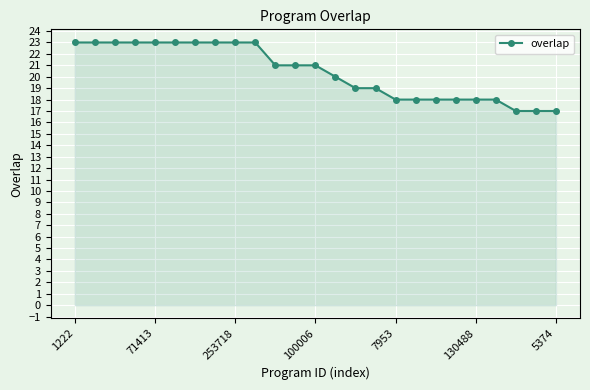

What is the sum of all values?

510